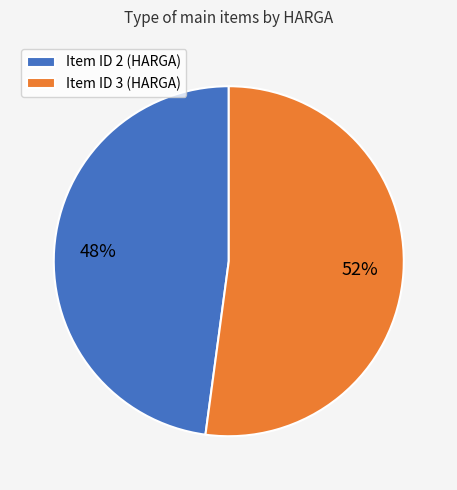

The Item ID 3 (HARGA) slice represents 52% of the pie. True or false?

True